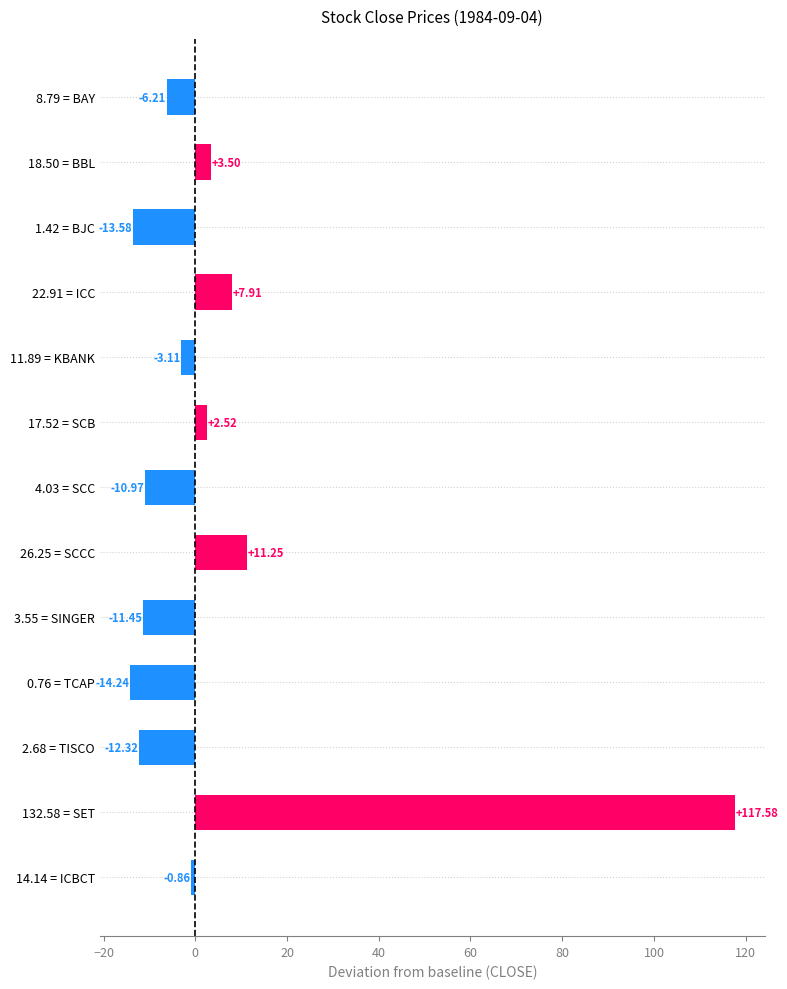

What is the change in value from 3.55 = SINGER to 132.58 = SET?

+129.0